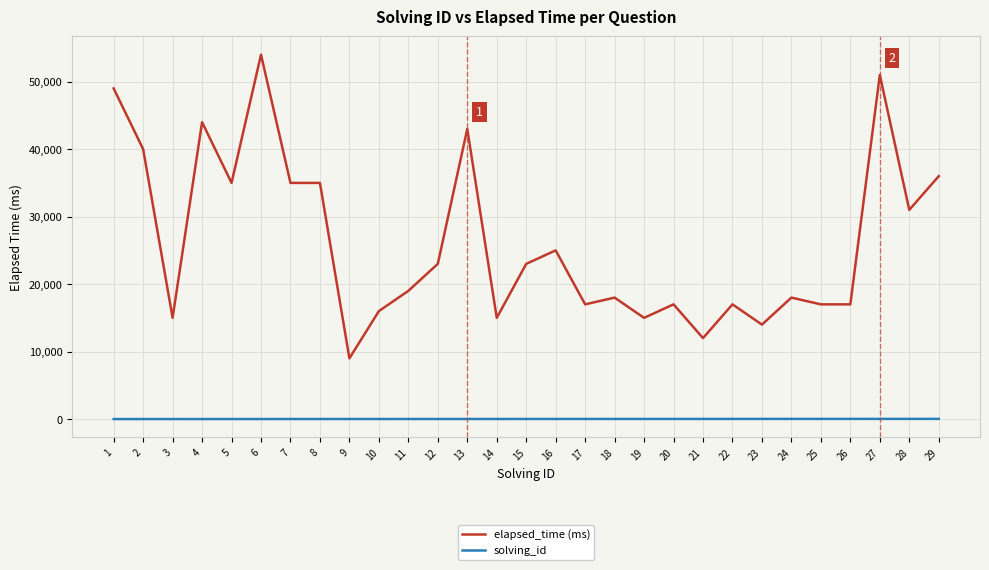

What is the maximum value for elapsed_time (ms)?

54000